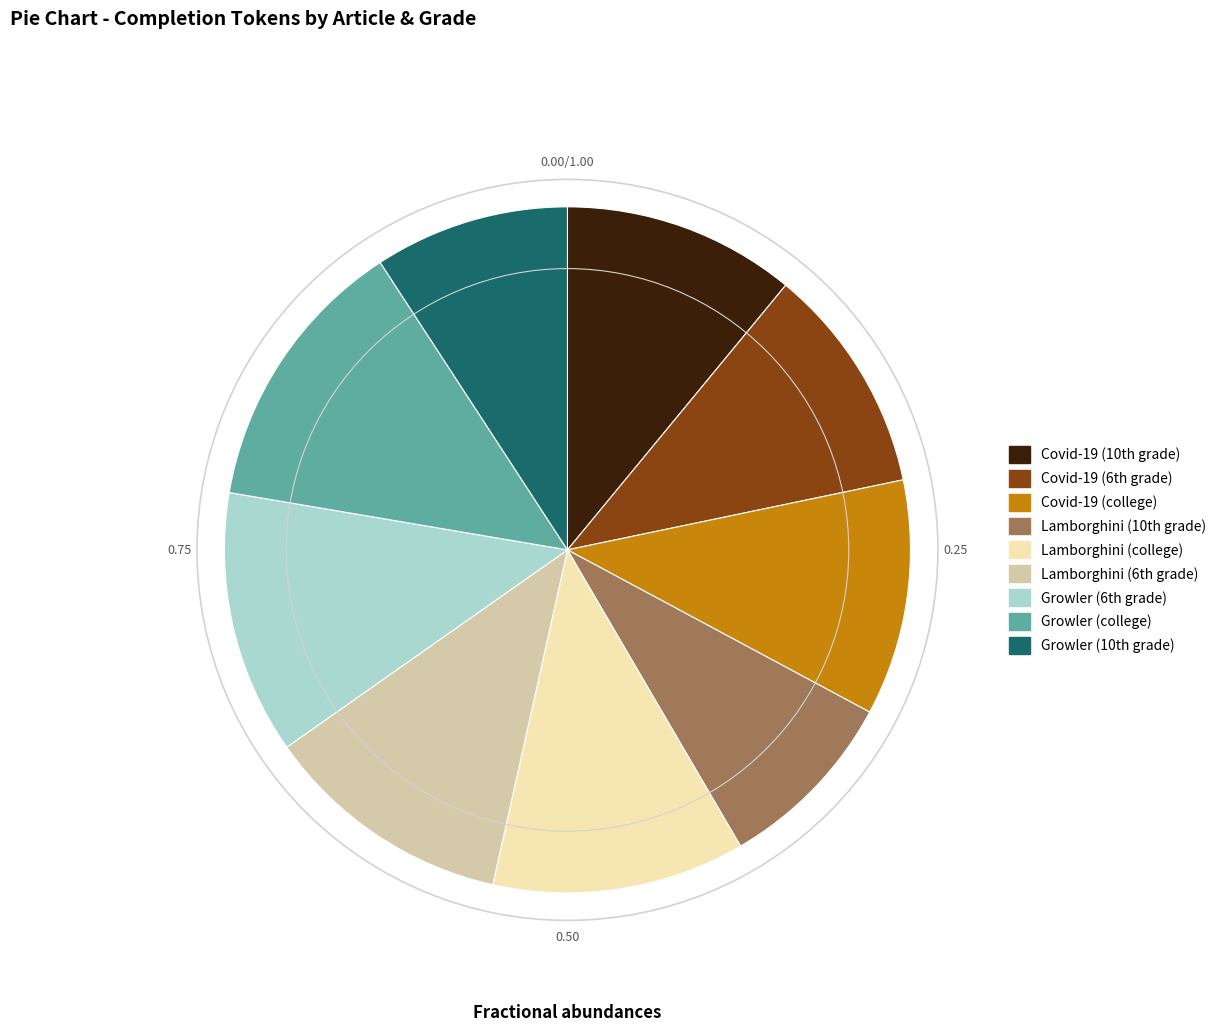

Which slice is the largest?

Growler (college)